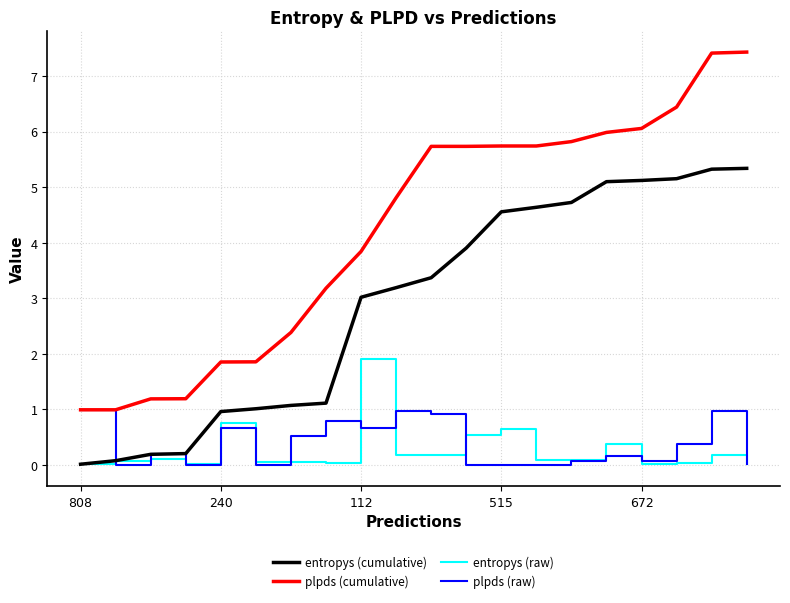

List the series in order of their peak value, lowest first.

plpds (raw), entropys (raw), entropys (cumulative), plpds (cumulative)